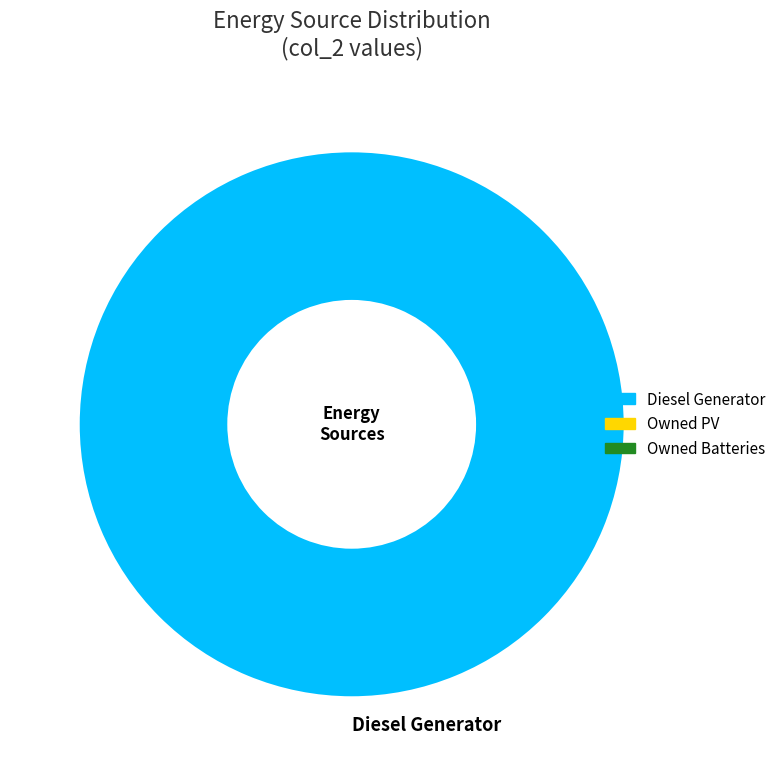

Is there any slice that represents more than half of the pie?

Yes